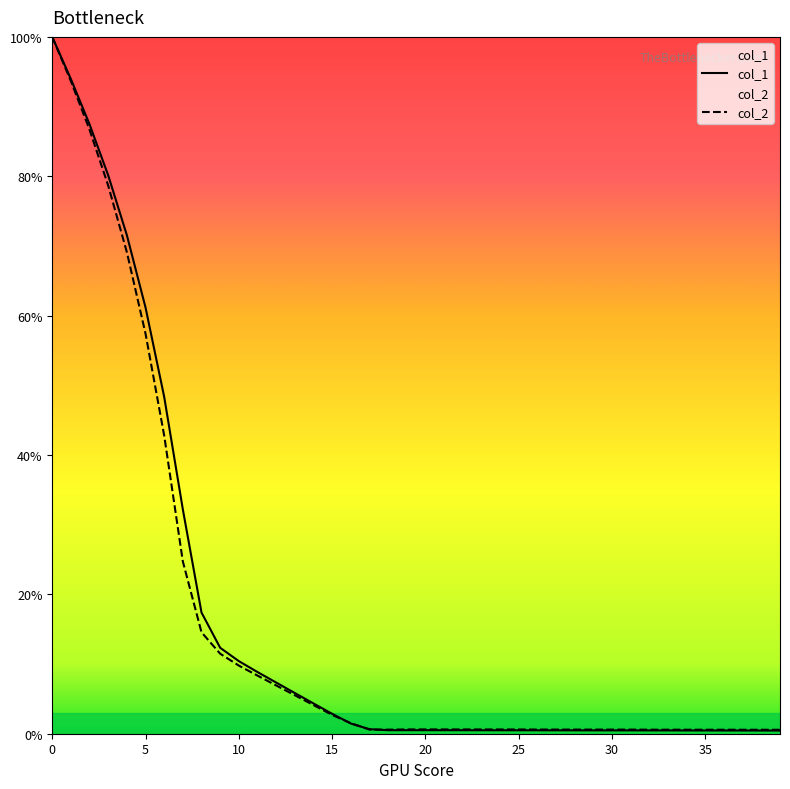

What is the maximum value shown in the chart?

100.0